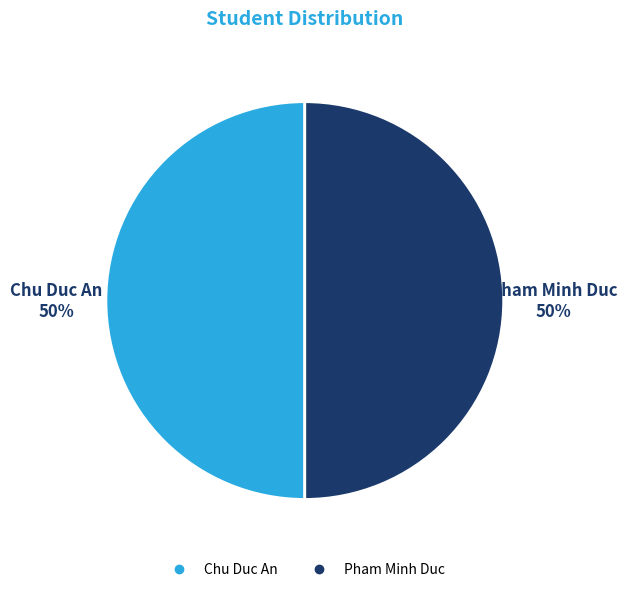

The Chu Duc An slice represents 59% of the pie. True or false?

False